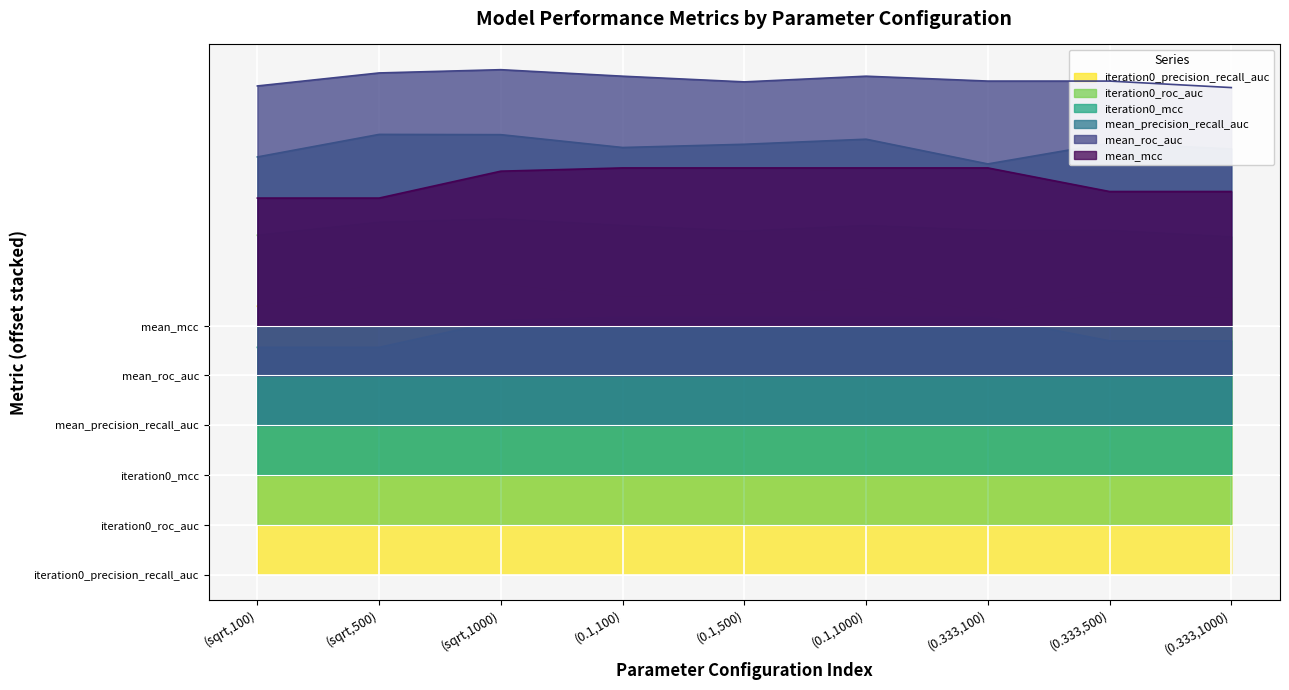

True or false: iteration0_mcc has more than 1 interior local peaks.

False